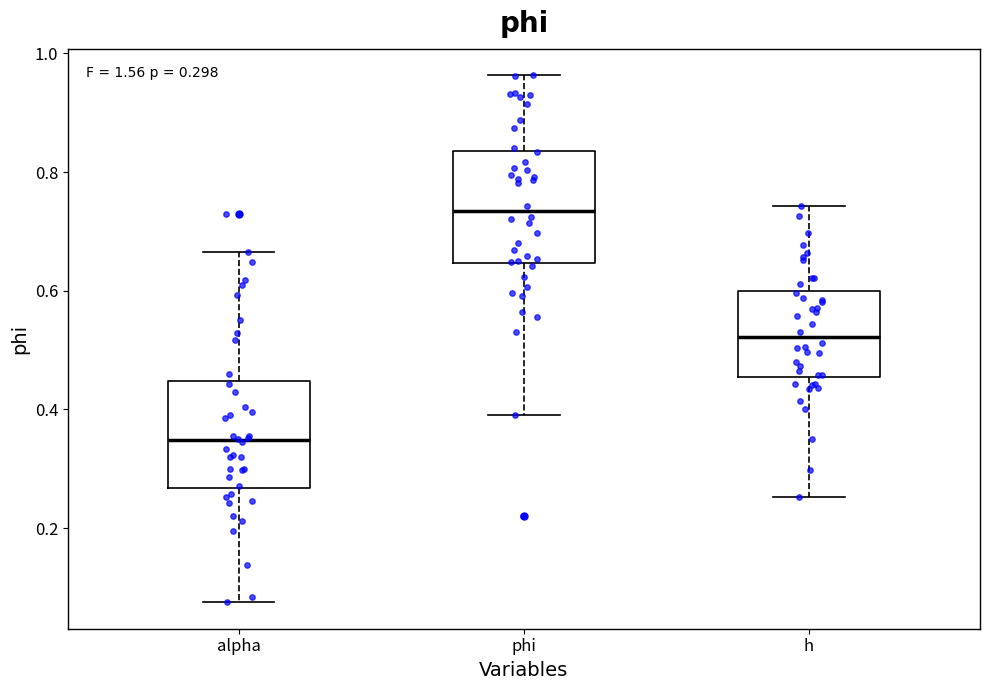

Which box's median line is the highest?

phi